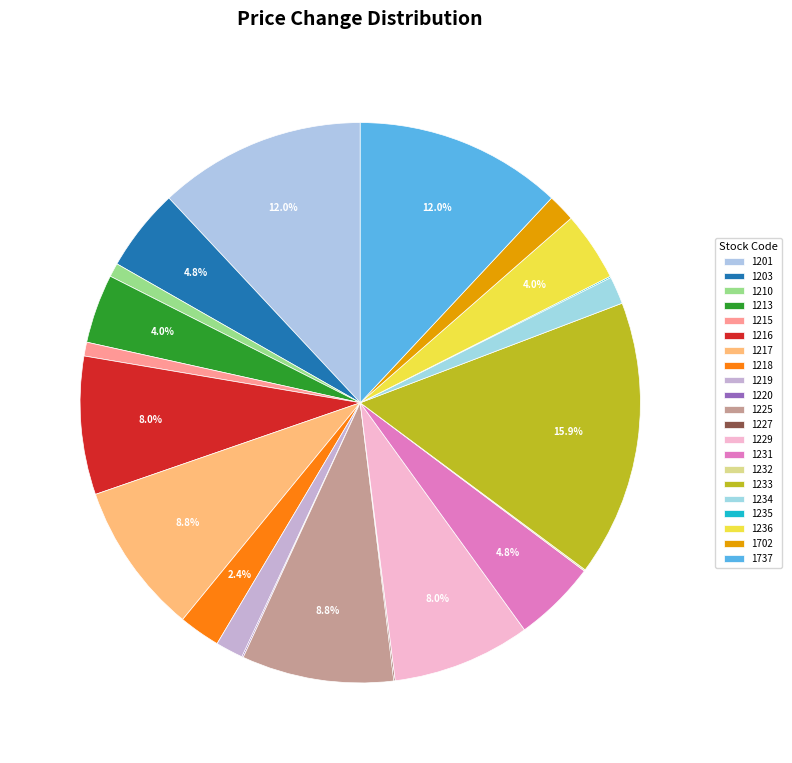

What percentage is NOT represented by 1737?

88.0%